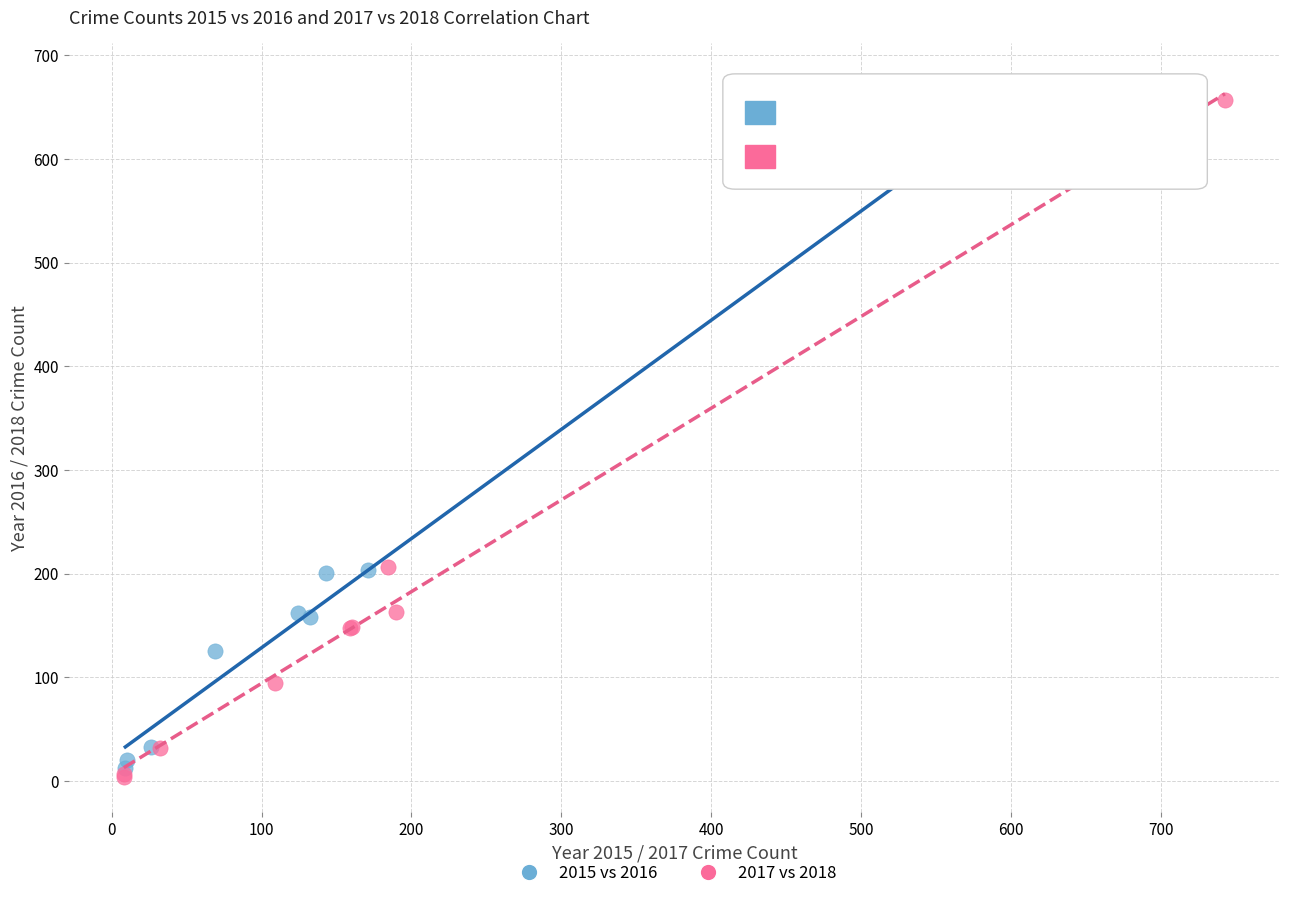

What are all the series names shown in the legend?

2015 vs 2016, 2017 vs 2018